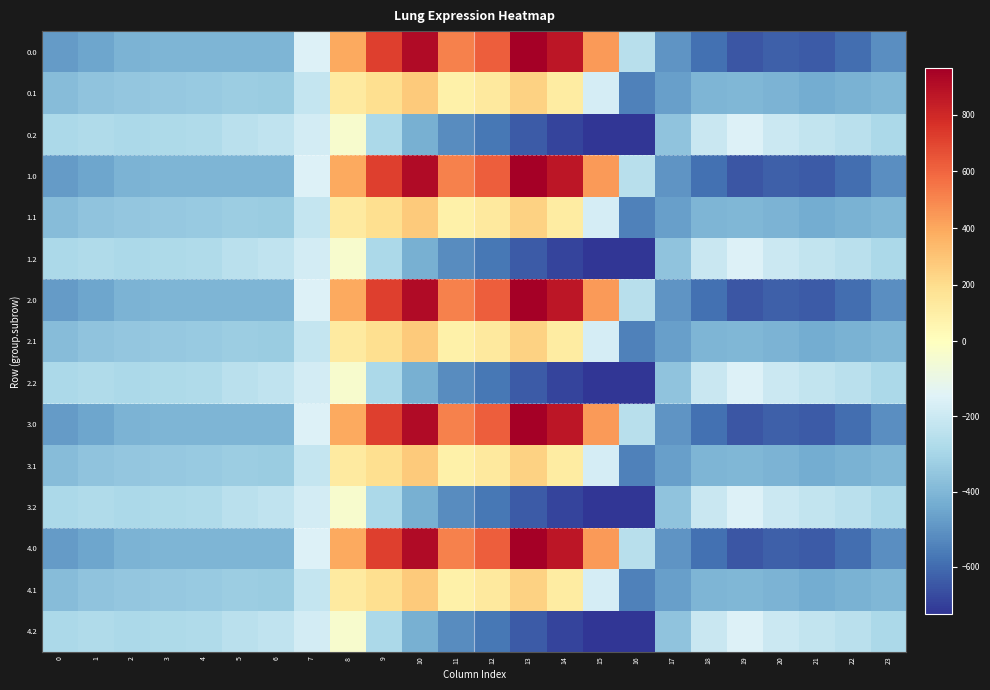

What is the minimum value shown in the chart?

-726.6